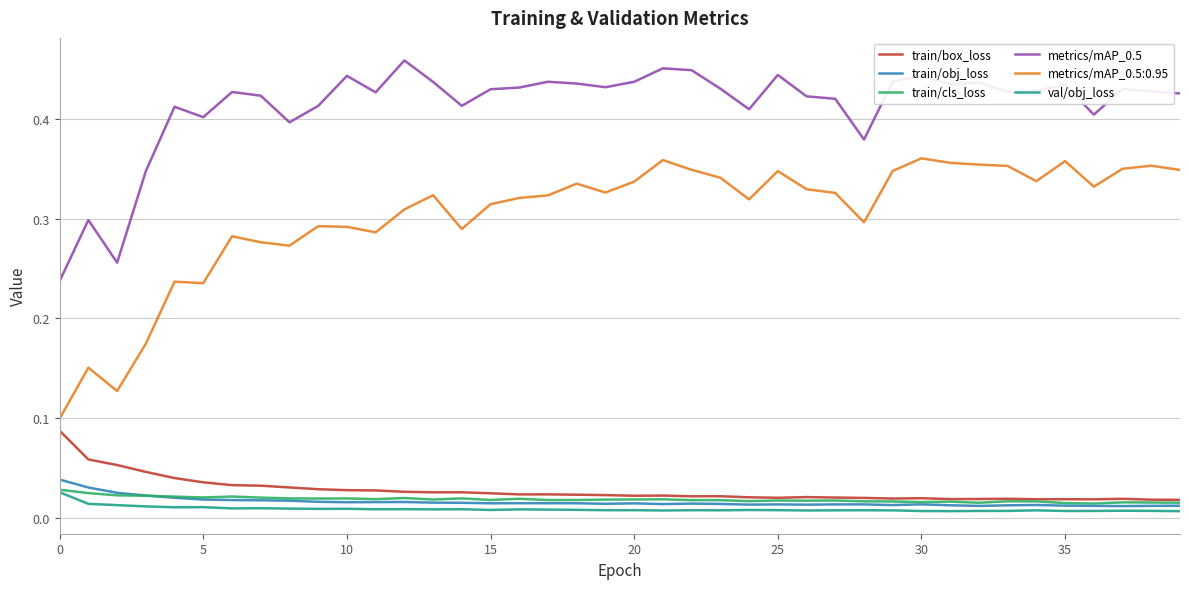

Which series has the widest spread of values?

metrics/mAP_0.5:0.95